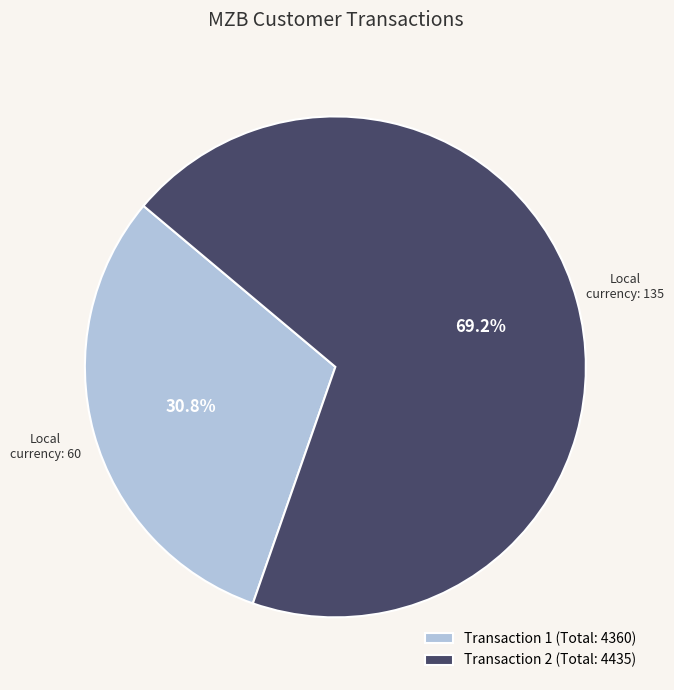

What is the largest slice in the pie chart?

Transaction 2 (Total: 4435)